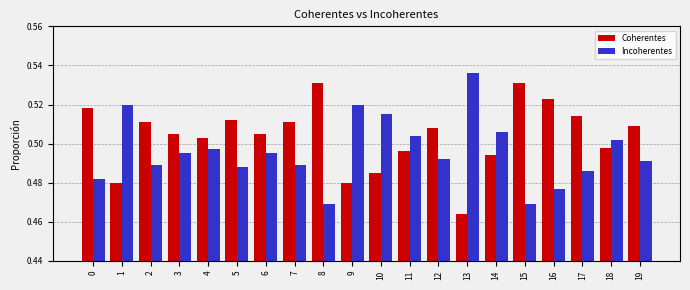

What is the sum of all Coherentes values?

10.1